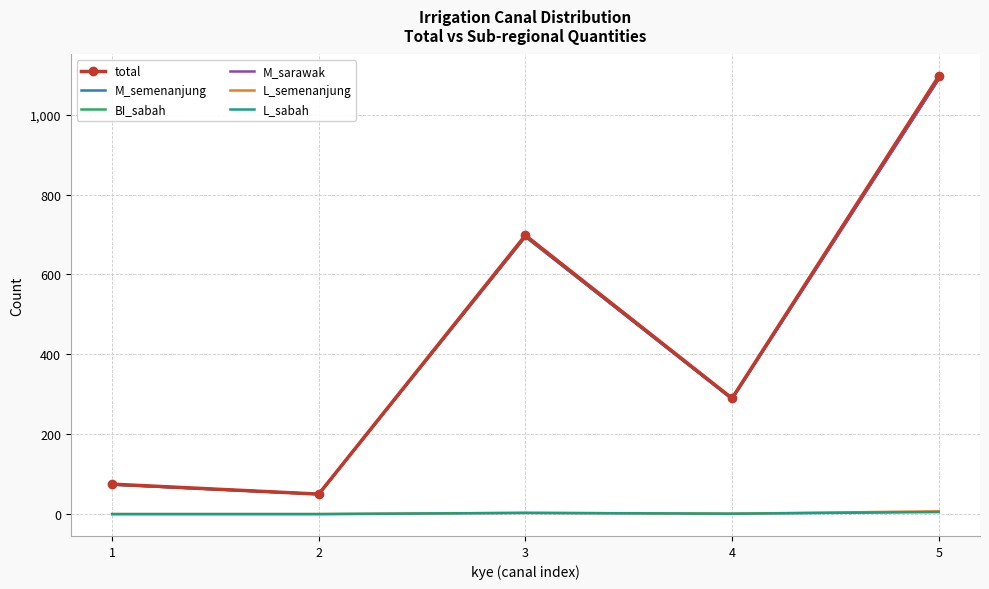

Reading right to left, list all the values displayed in this chart.

total: 5=1096	4=290	3=698	2=50	1=75
M_semenanjung: 5=1089	4=288	3=695	2=50	1=74
BI_sabah: 5=1091	4=289	3=694	2=50	1=74
M_sarawak: 5=1089	4=288	3=695	2=50	1=74
L_semenanjung: 5=7	4=1	3=3	2=0	1=0
L_sabah: 5=5	4=1	3=3	2=0	1=0